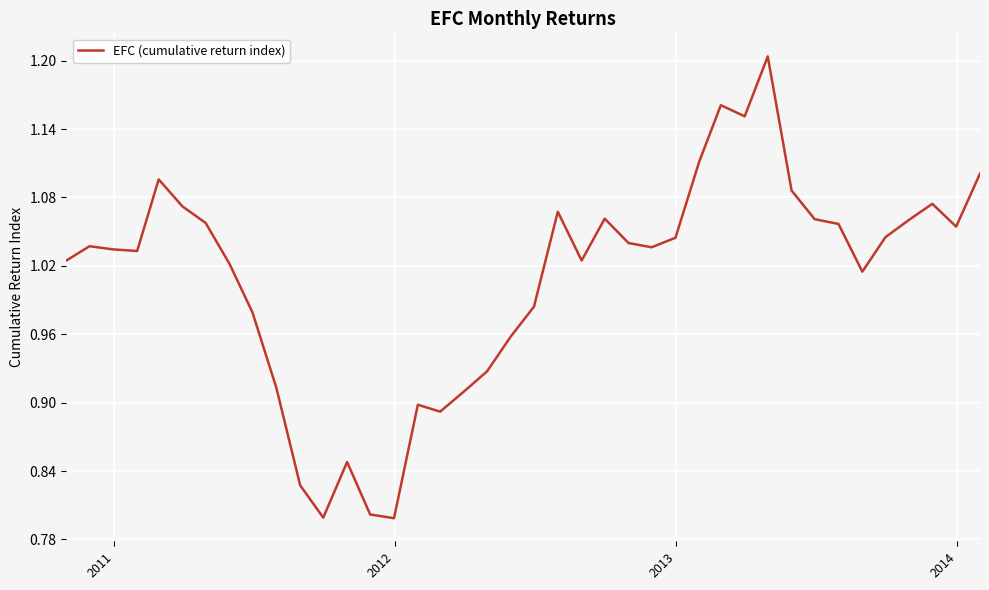

What is the difference between the maximum and minimum values?

0.4